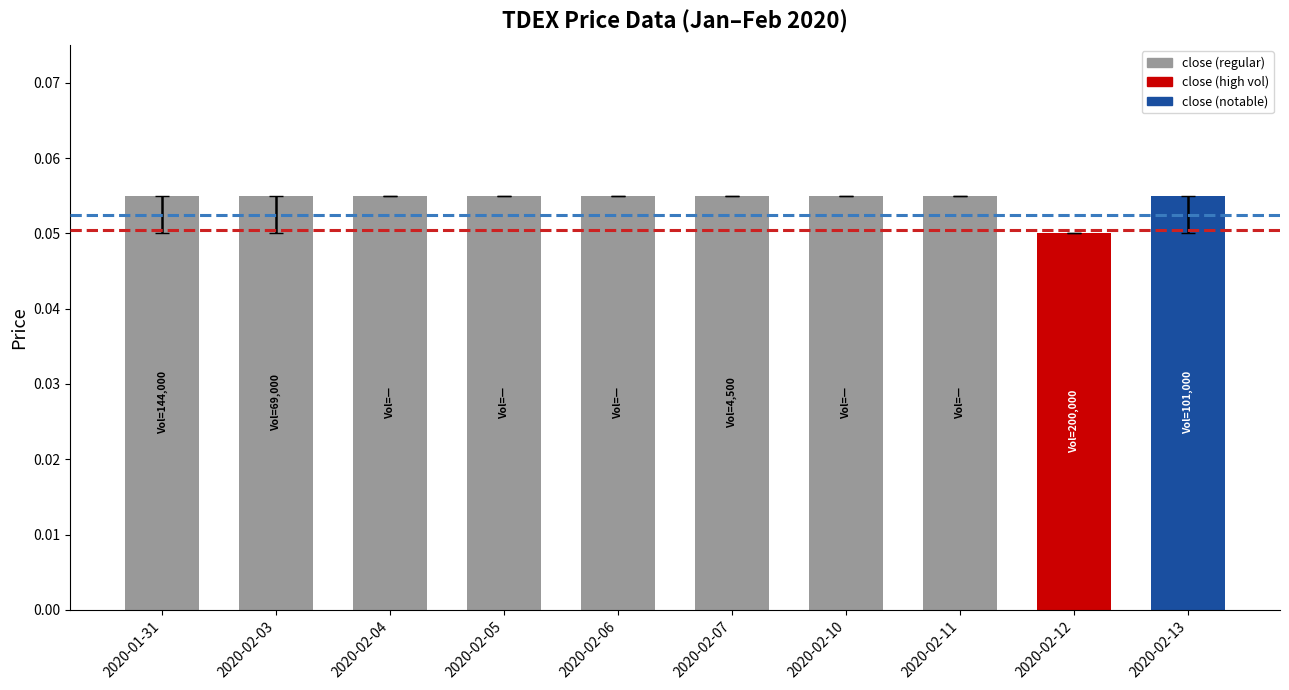

Count the values in the range 0 to 1.

10